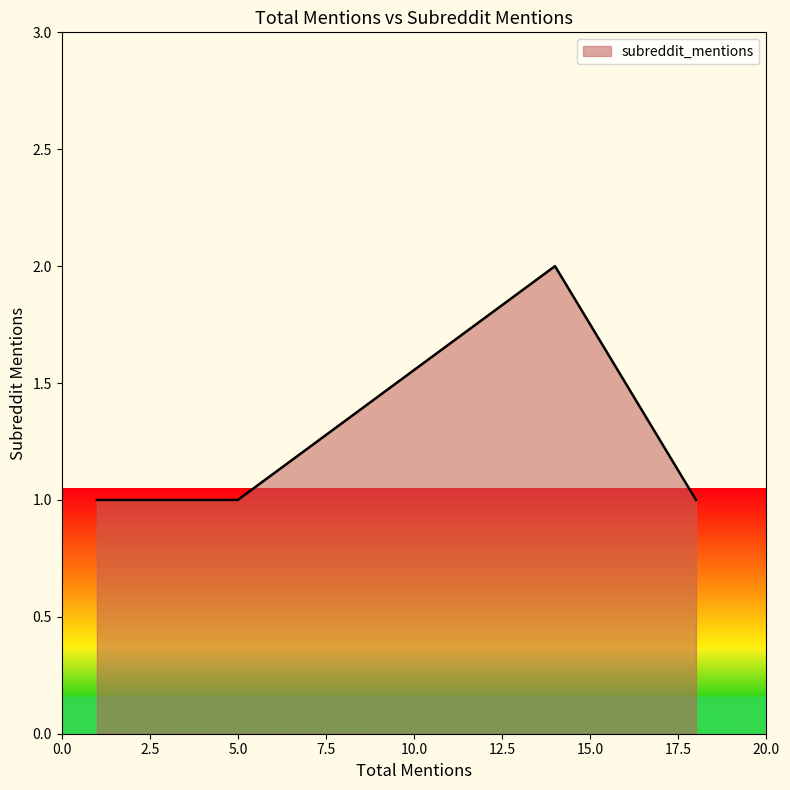

Which label corresponds to the smallest value in the chart?

18